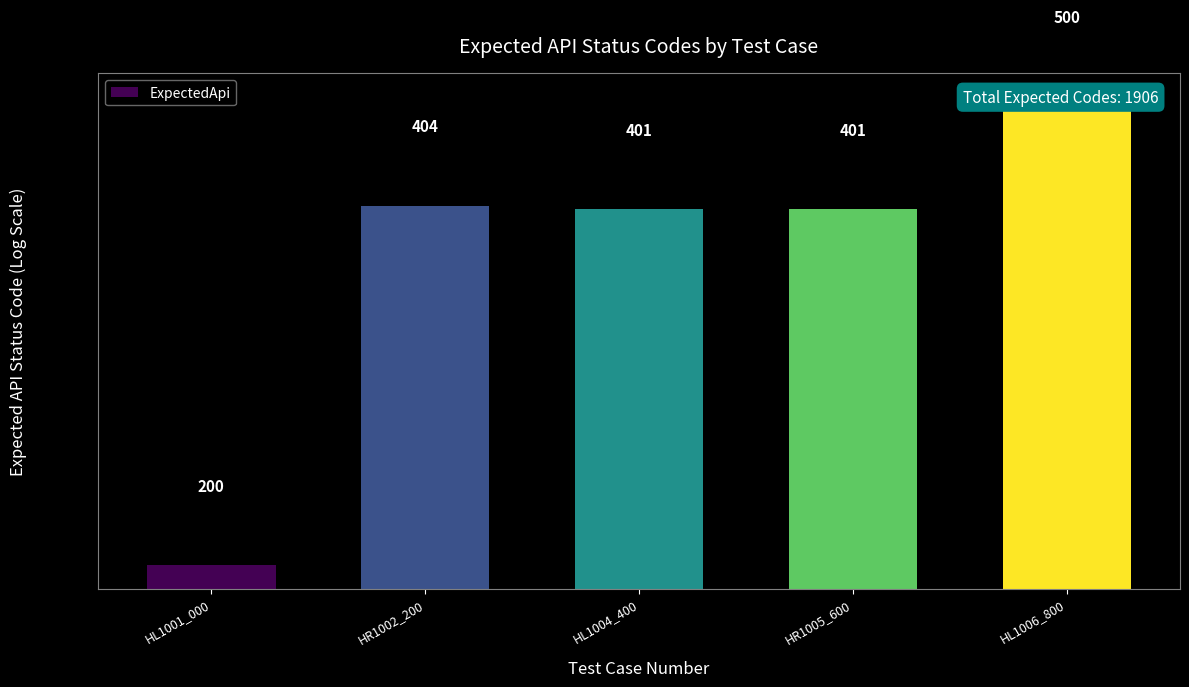

The chart shows a value of 111 at HL1001_000. True or false?

False